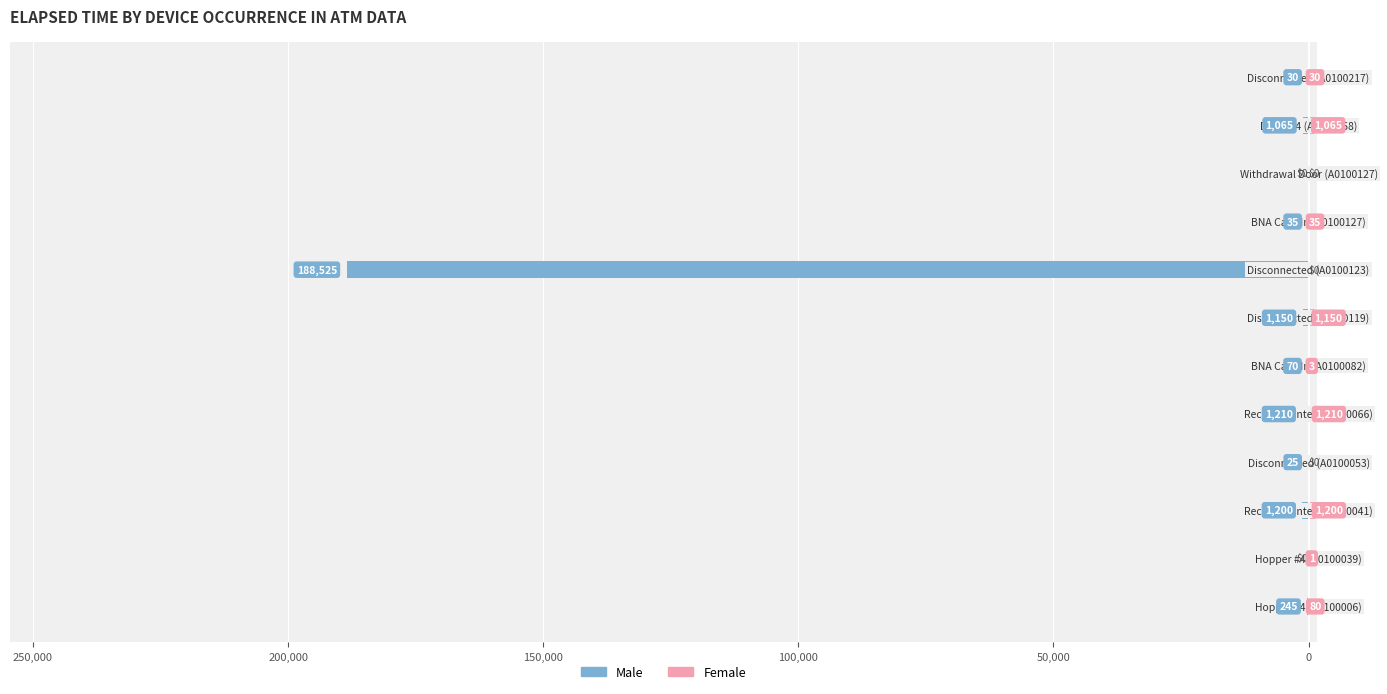

Is it true that Female equals 571 at 0?

False